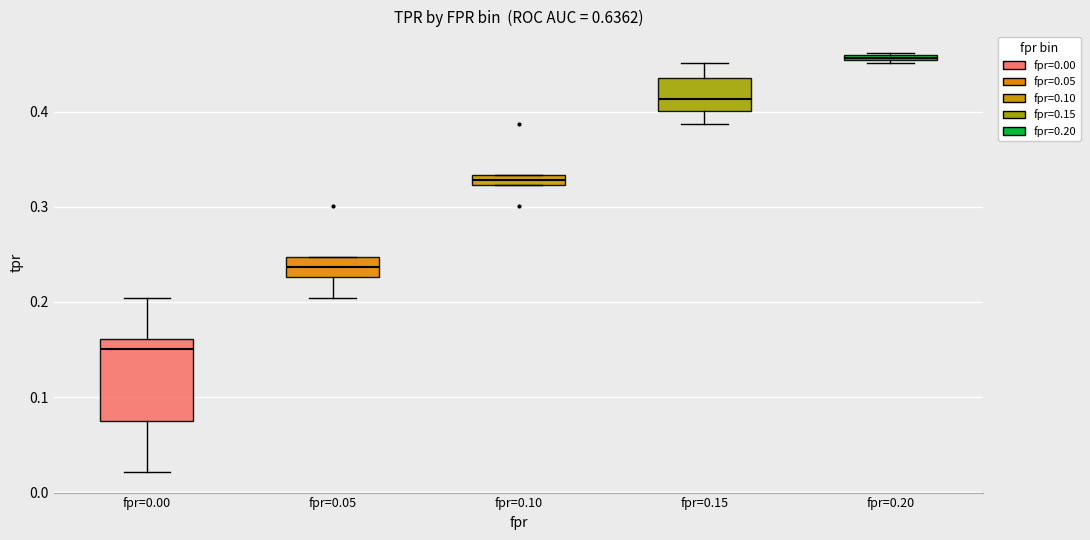

Which box is the tallest, from its lower edge to its upper edge?

fpr=0.00